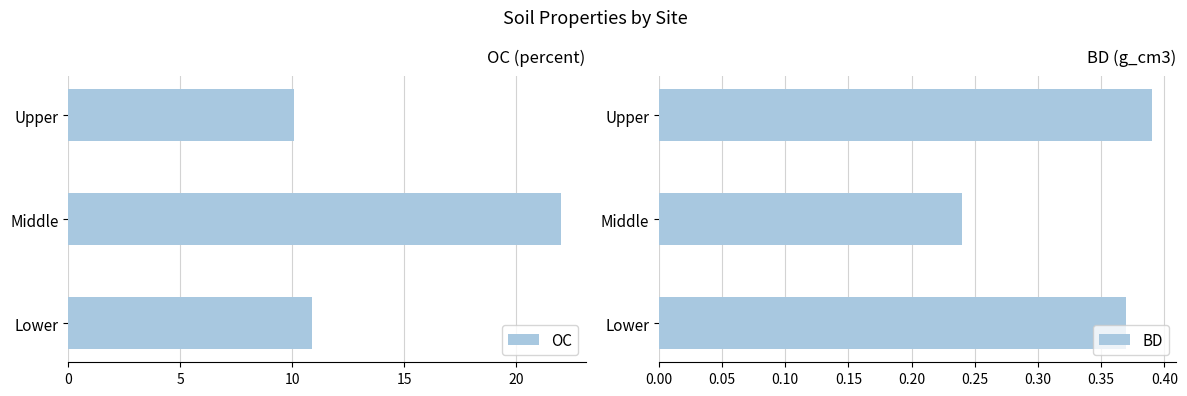

Does the chart contain any negative values?

No